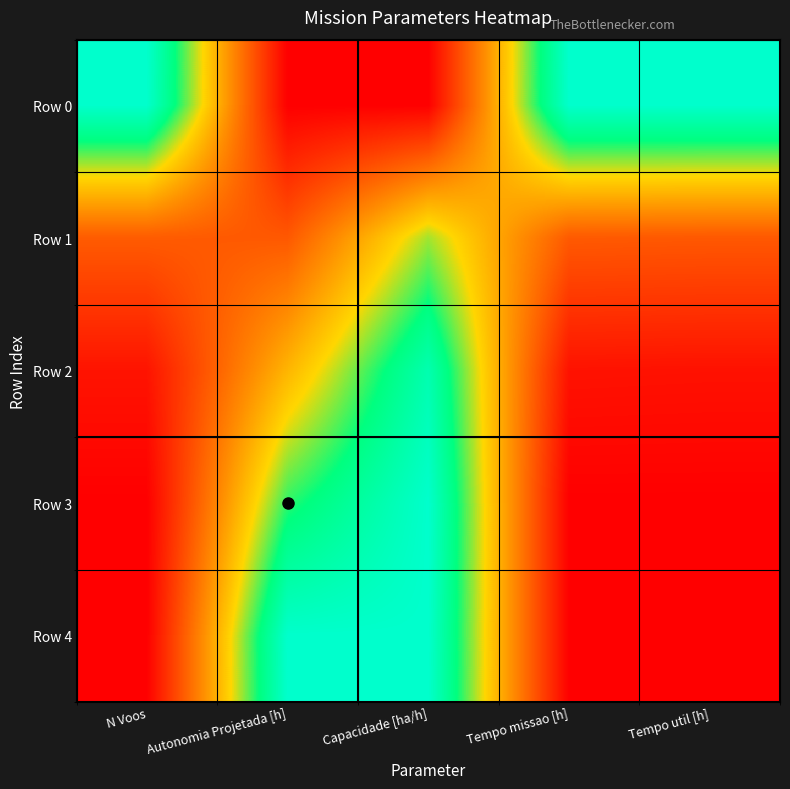

Reading left to right, transcribe all the data shown in this chart.

Row 0: N Voos=1.0	Autonomia Projetada [h]=0.0	Capacidade [ha/h]=0.0	Tempo missao [h]=1.0	Tempo util [h]=1.0
Row 1: N Voos=0.3	Autonomia Projetada [h]=0.3	Capacidade [ha/h]=0.7	Tempo missao [h]=0.3	Tempo util [h]=0.3
Row 2: N Voos=0.1	Autonomia Projetada [h]=0.5	Capacidade [ha/h]=0.9	Tempo missao [h]=0.1	Tempo util [h]=0.1
Row 3: N Voos=0.0	Autonomia Projetada [h]=0.8	Capacidade [ha/h]=1.0	Tempo missao [h]=0.0	Tempo util [h]=0.0
Row 4: N Voos=0.0	Autonomia Projetada [h]=1.0	Capacidade [ha/h]=1.0	Tempo missao [h]=0.0	Tempo util [h]=0.0